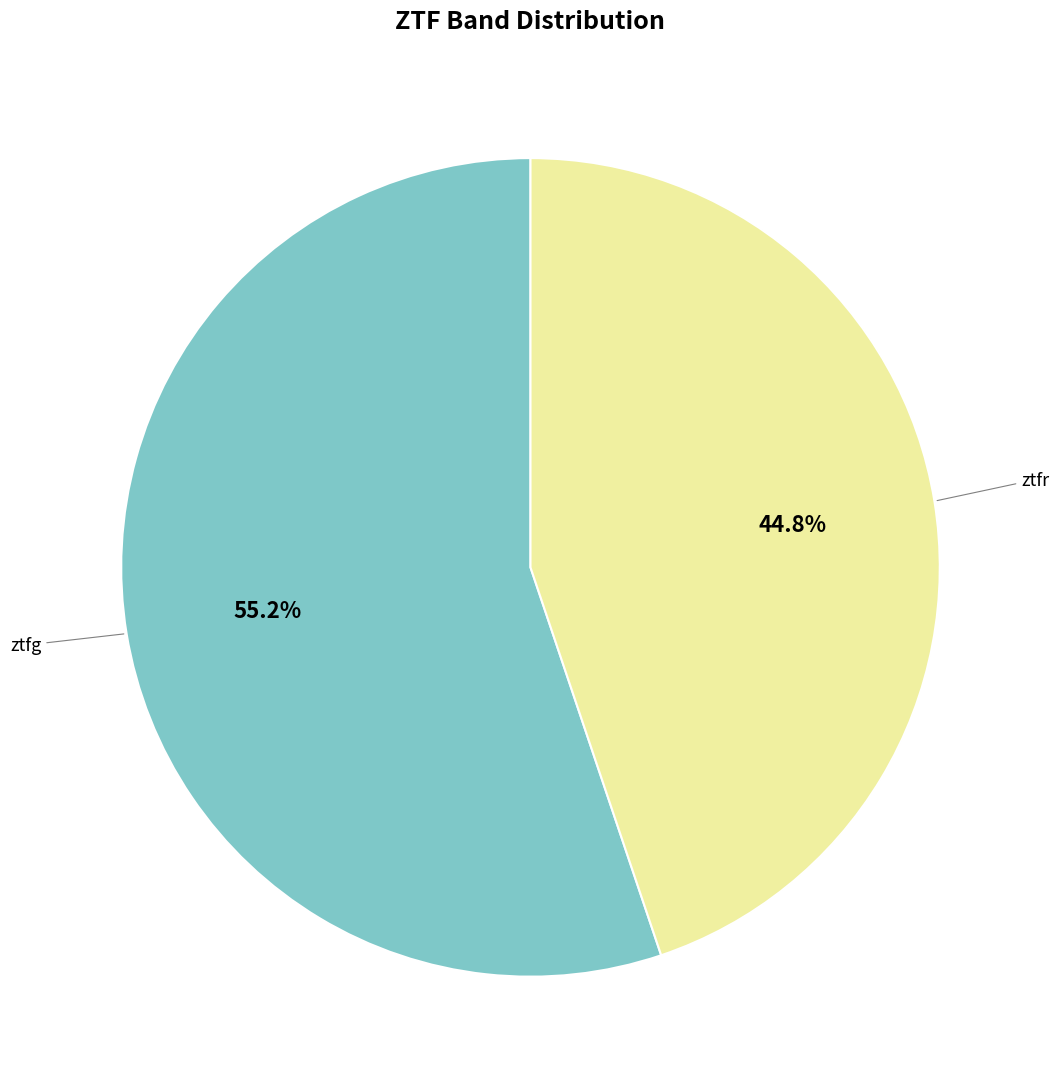

Is there any slice that represents more than half of the pie?

Yes